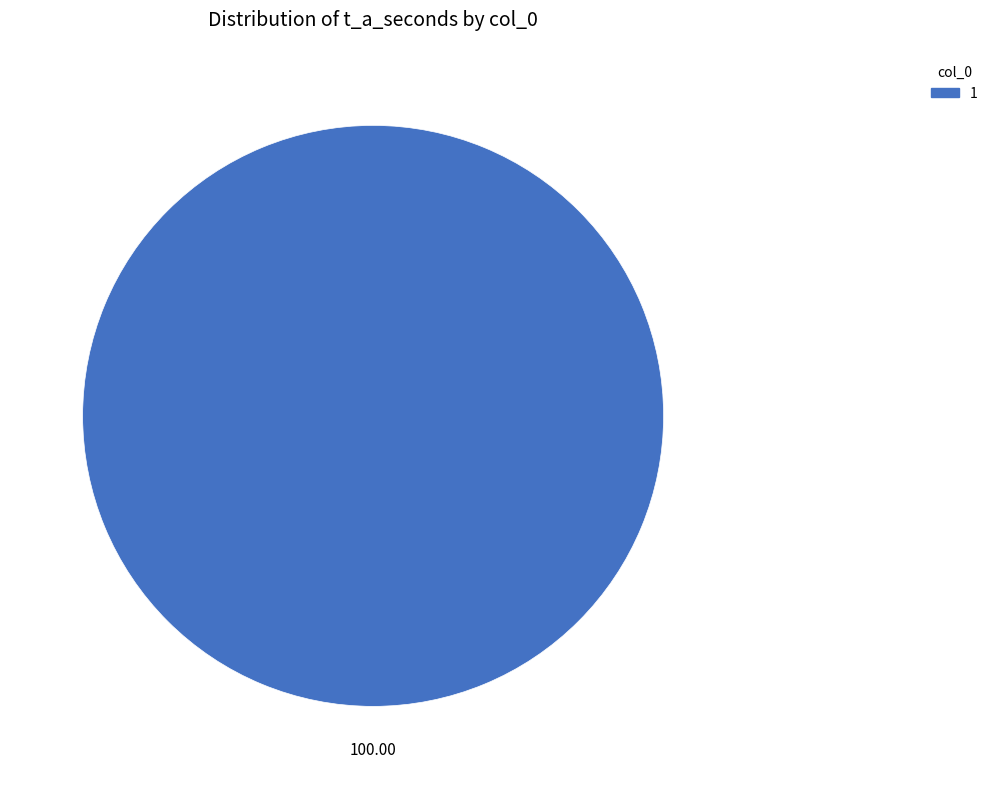

Is there any slice that represents more than half of the pie?

Yes